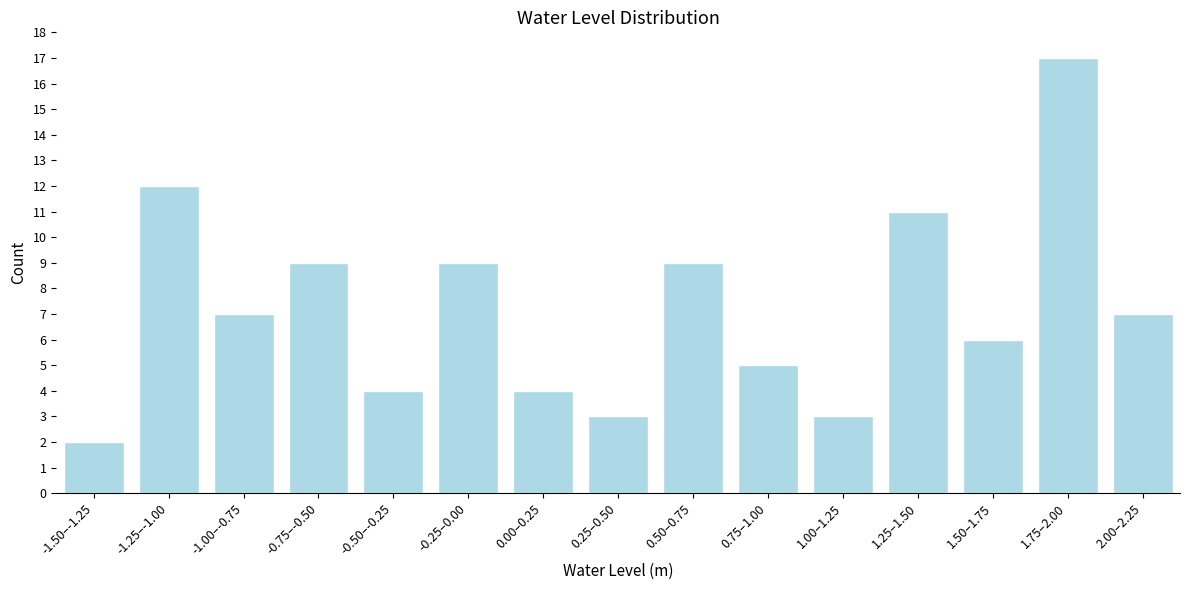

Reading left to right, transcribe all the data shown in this chart.

-1.50–-1.25=2	-1.25–-1.00=12	-1.00–-0.75=7	-0.75–-0.50=9	-0.50–-0.25=4	-0.25–0.00=9	0.00–0.25=4	0.25–0.50=3	0.50–0.75=9	0.75–1.00=5	1.00–1.25=3	1.25–1.50=11	1.50–1.75=6	1.75–2.00=17	2.00–2.25=7